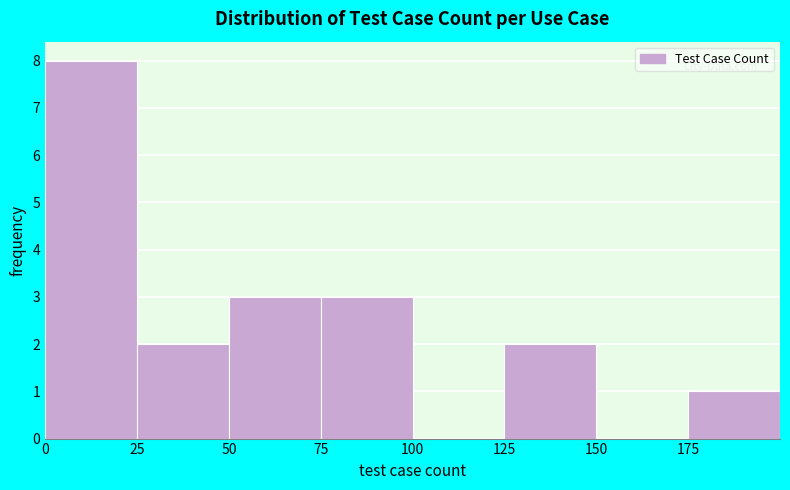

Reading left to right, transcribe this chart: for each bar, give the range it covers on the x-axis and its height. The values are not printed on the chart, so give them approximately, as read against the axis.

0 to 25: 8
25 to 50: 2
50 to 75: 3
75 to 100: 3
100 to 125: 0
125 to 150: 2
150 to 175: 0
175 to 200: 1